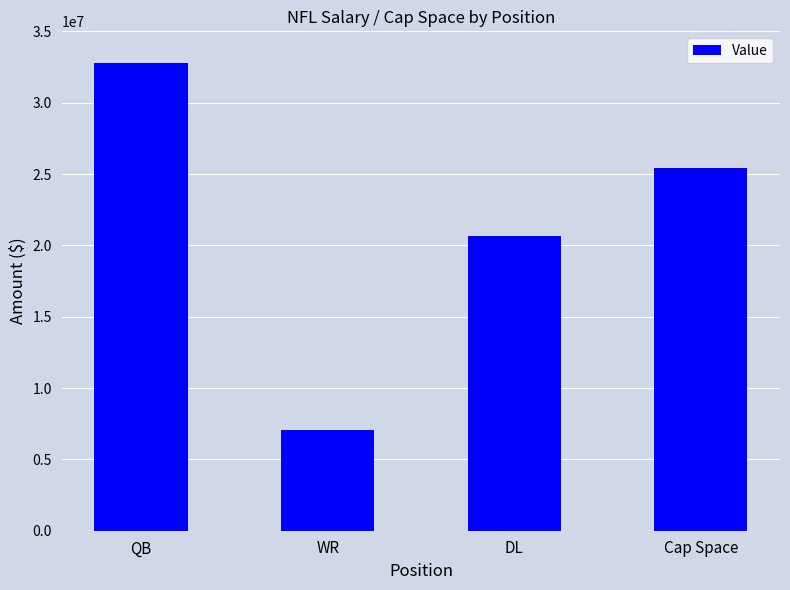

True or false: the data shows 25435215.7 at Cap Space.

True